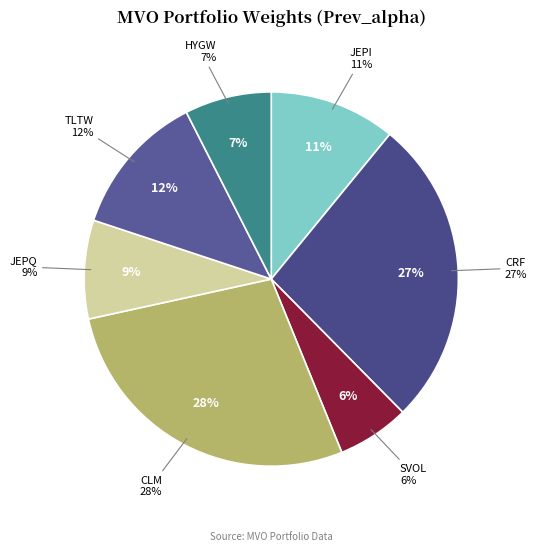

Which slice is the largest?

CLM